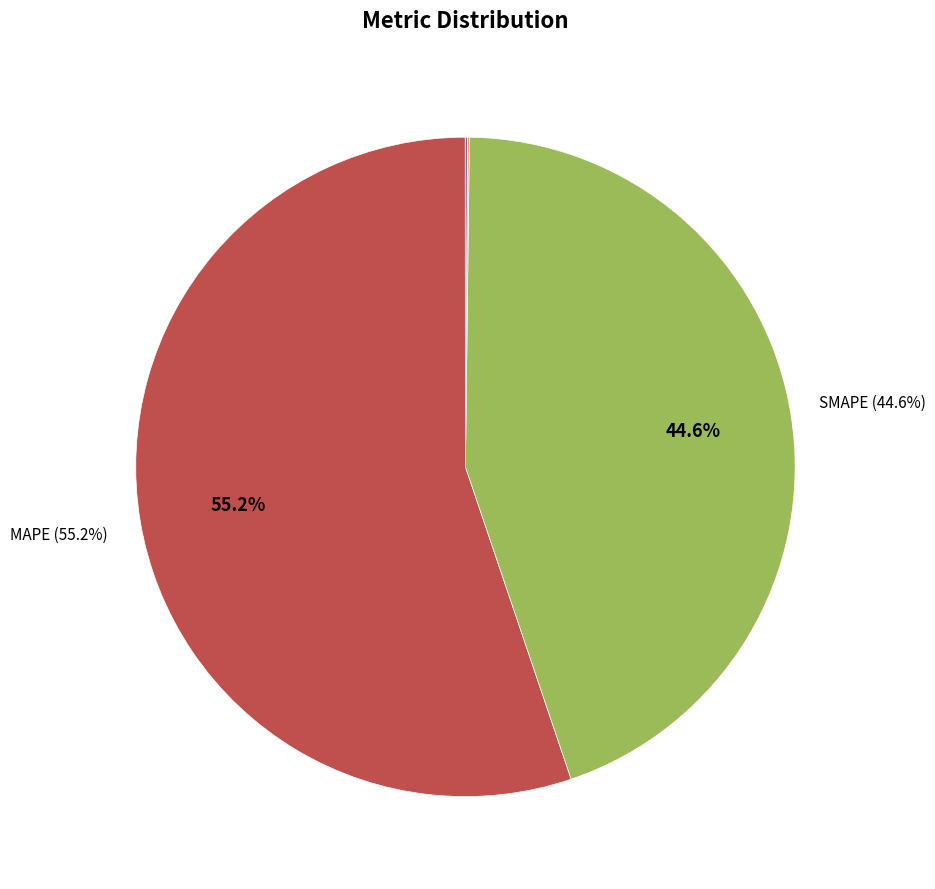

Is there any slice that represents more than half of the pie?

Yes